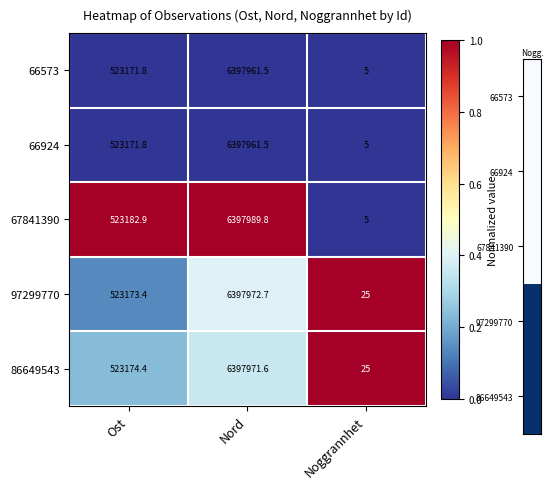

True or false: 67841390 has a value of 2.4 at Noggrannhet.

False